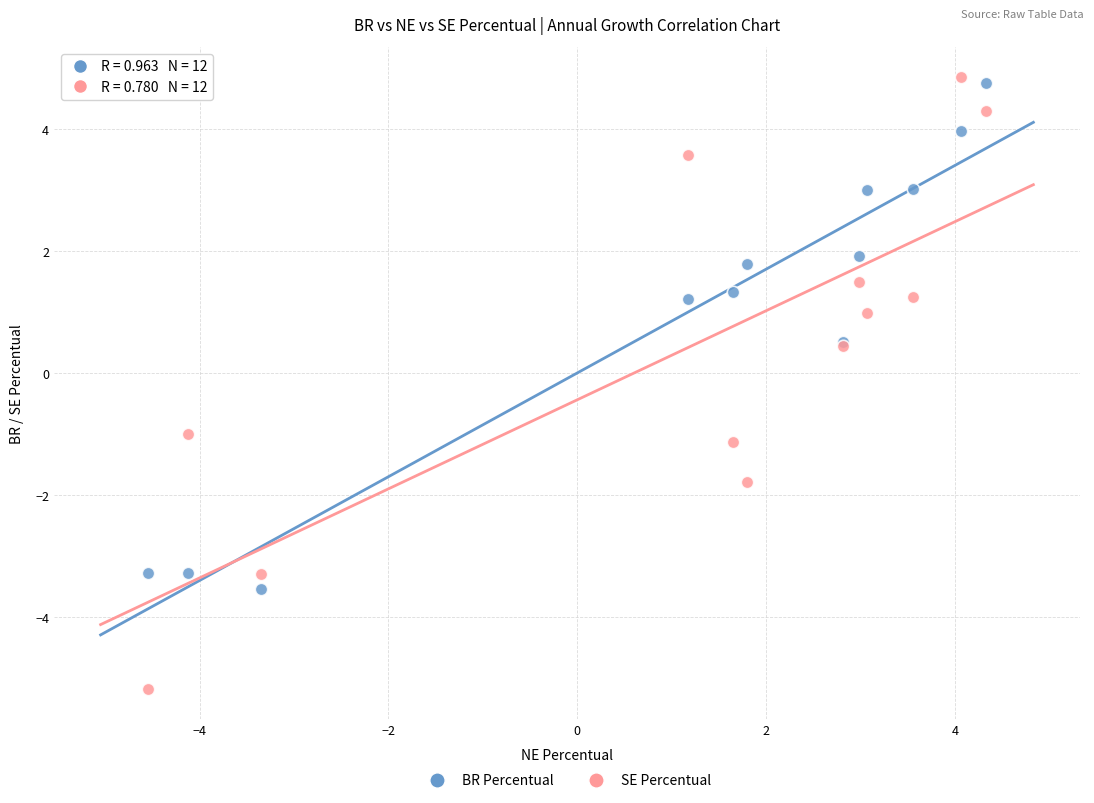

Which series reaches the minimum Y coordinate?

SE Percentual